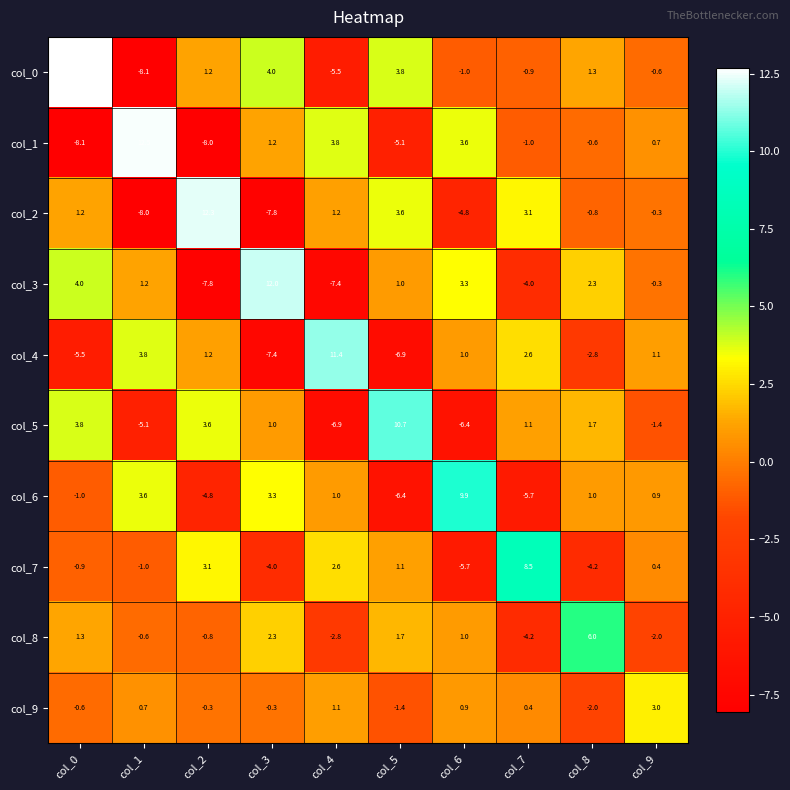

What value does the col_0 series have at col_9?

-0.6